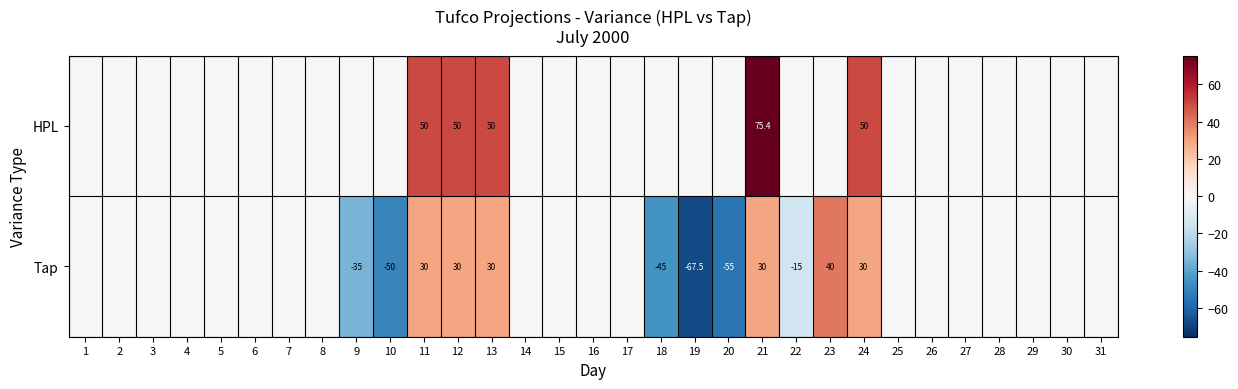

What is the lowest value of the Tap series?

-67.5